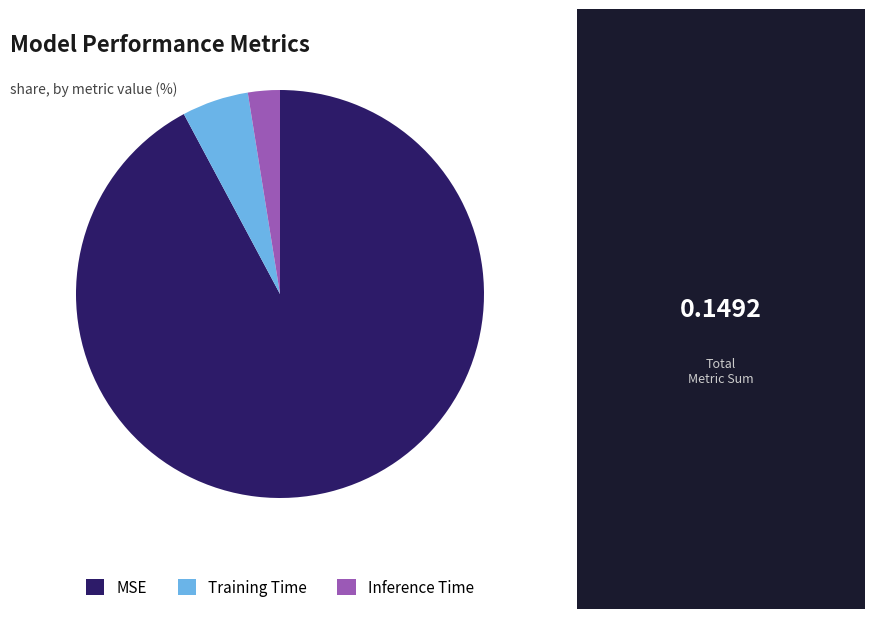

Between Training Time and Inference Time, which is larger?

Training Time